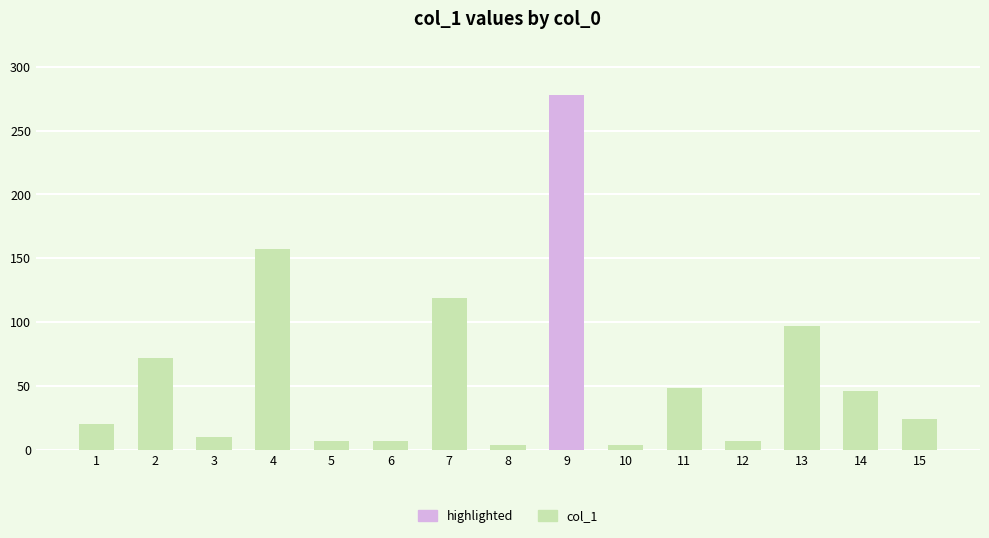

What is the greatest value displayed?

278.0